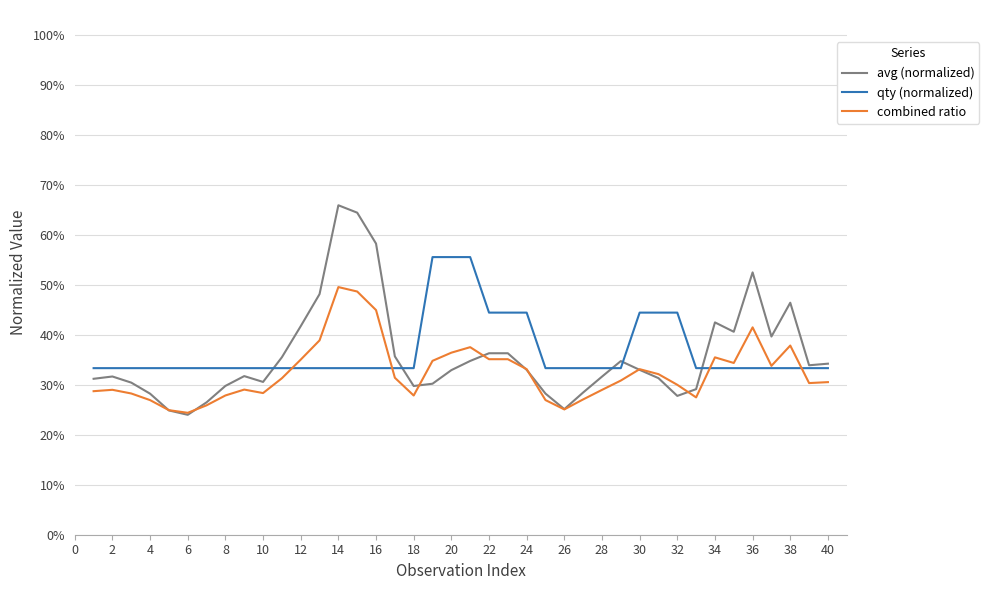

What is the value of the combined ratio point at the 6th from the left?

0.2